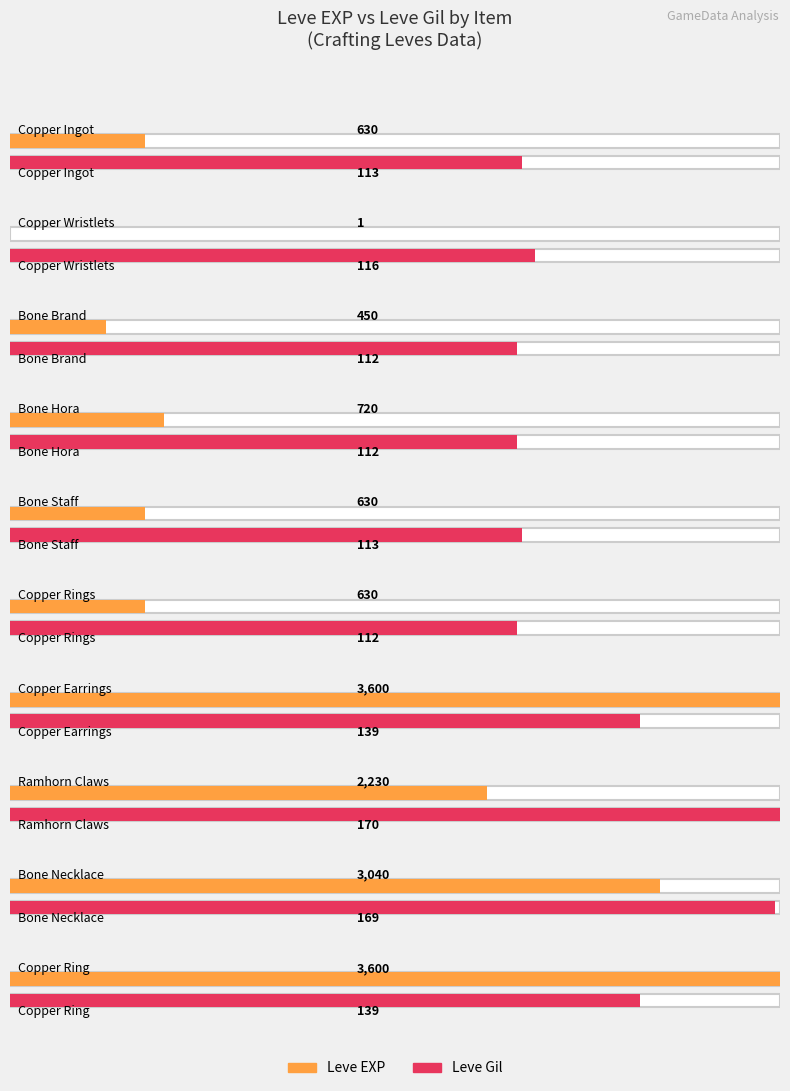

How many bars are there in total?

20